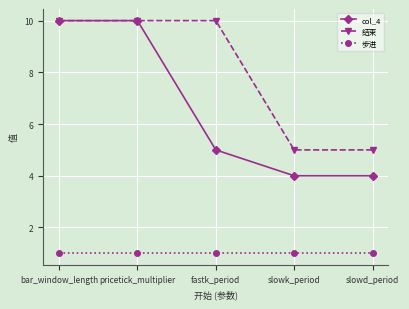

Reading right to left, what are all the values shown in this chart?

col_4: slowd_period=4	slowk_period=4	fastk_period=5	pricetick_multiplier=10	bar_window_length=10
结束: slowd_period=5	slowk_period=5	fastk_period=10	pricetick_multiplier=10	bar_window_length=10
步进: slowd_period=1	slowk_period=1	fastk_period=1	pricetick_multiplier=1	bar_window_length=1